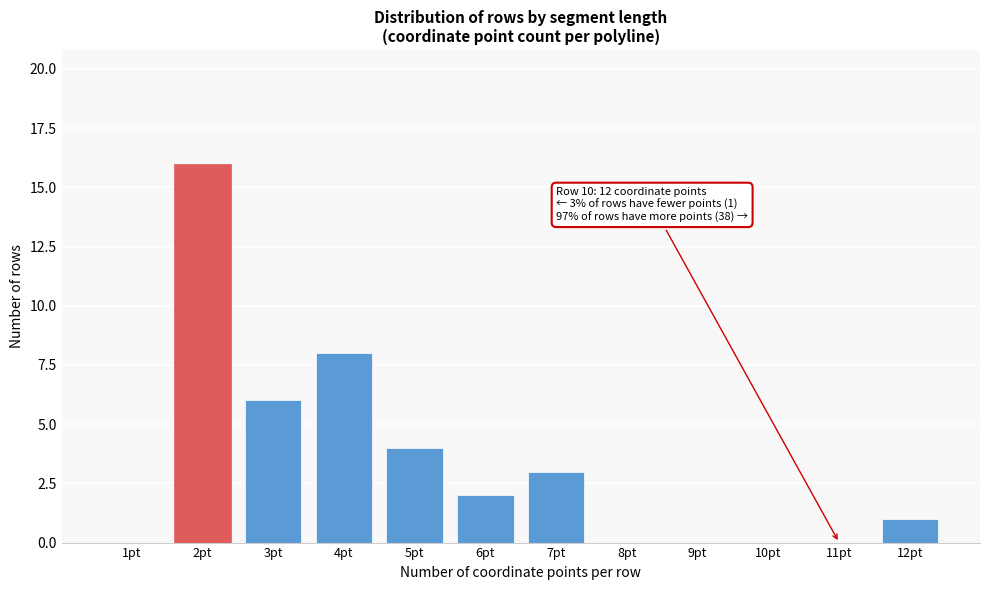

Reading left to right, transcribe all the data shown in this chart.

1pt=0	2pt=16	3pt=6	4pt=8	5pt=4	6pt=2	7pt=3	8pt=0	9pt=0	10pt=0	11pt=0	12pt=1